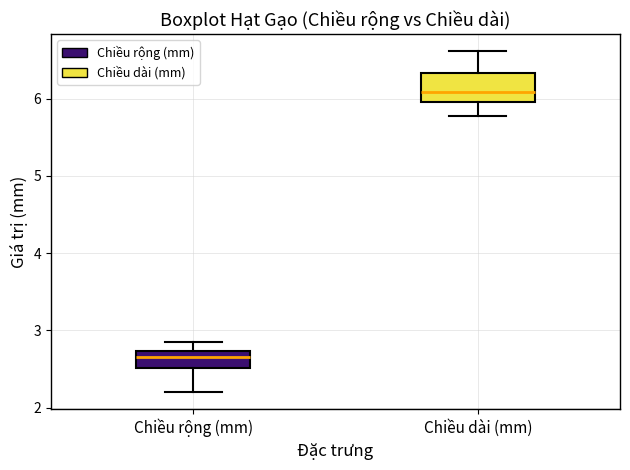

Reading left to right, transcribe this box plot: for each box, give where its median line is, the range the box spans, and where its two whiskers end, as read against the y-axis. The values are not printed on the chart, so give them approximately, as read against the axis.

Chiều rộng (mm): median 2.7 (inside the box), box 2.5 to 2.7, whiskers 2.2 to 2.8
Chiều dài (mm): median 6.1, box 6.0 to 6.3, whiskers 5.8 to 6.6